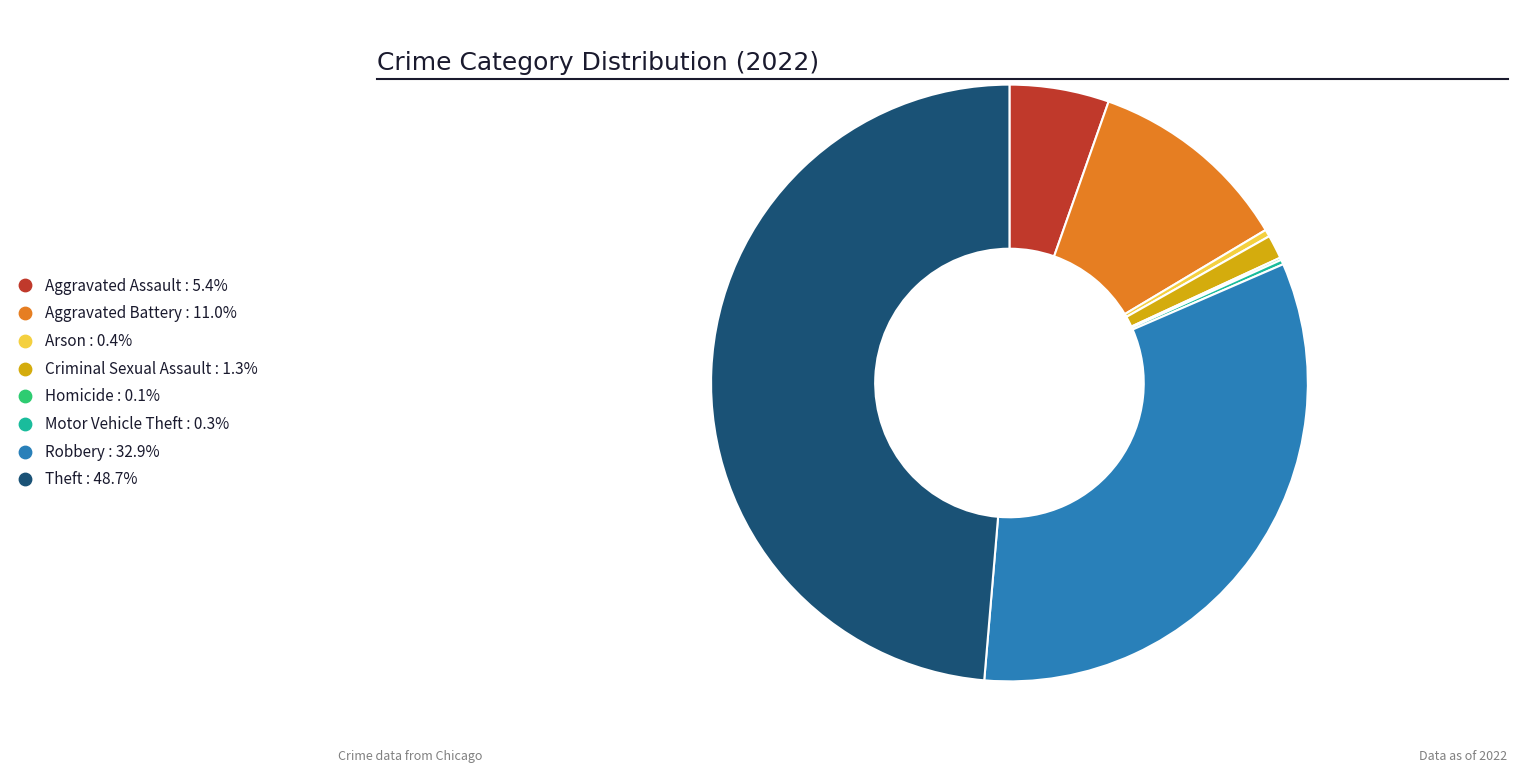

The Arson slice represents 8% of the pie. True or false?

False